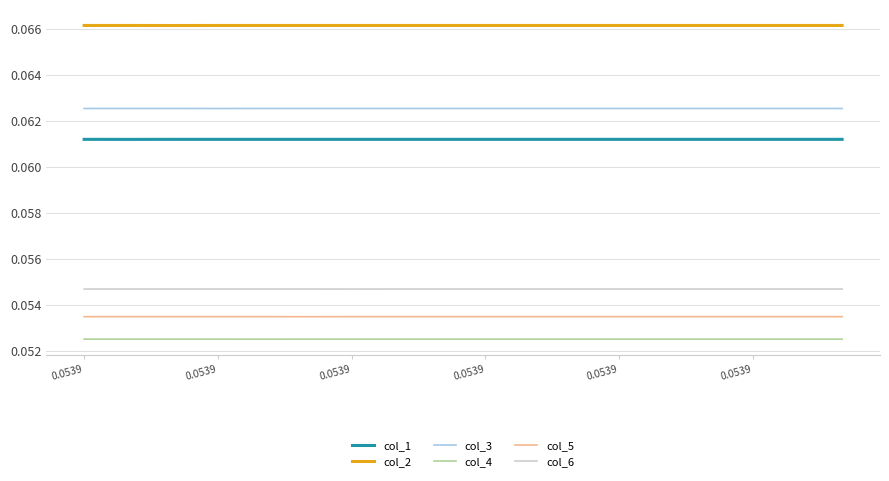

Rank the series by their maximum value, from lowest to highest.

col_4, col_5, col_6, col_1, col_3, col_2